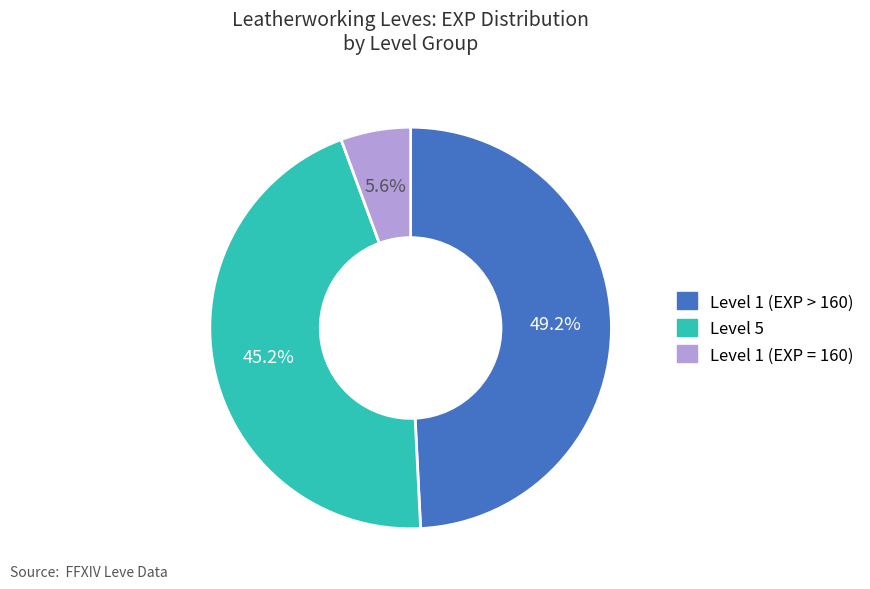

Is there a majority slice in this chart?

No